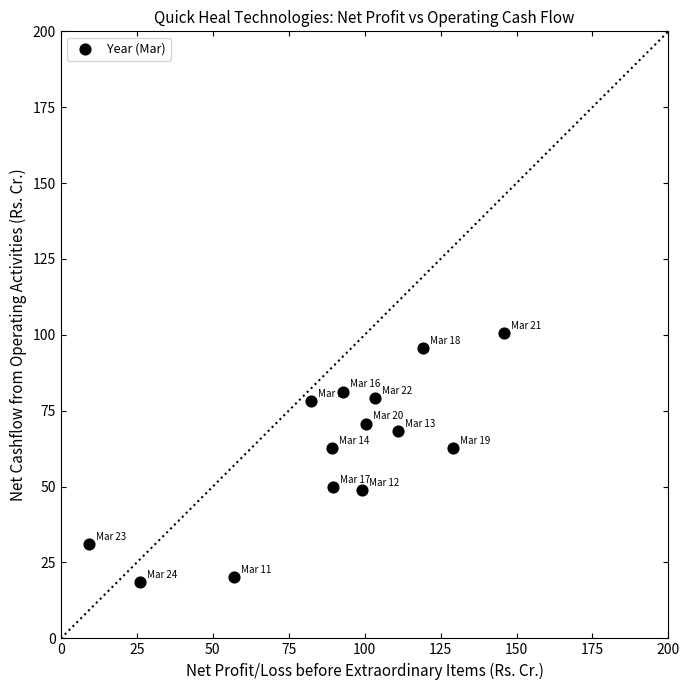

What is the range of X values (max minus min)?

136.6